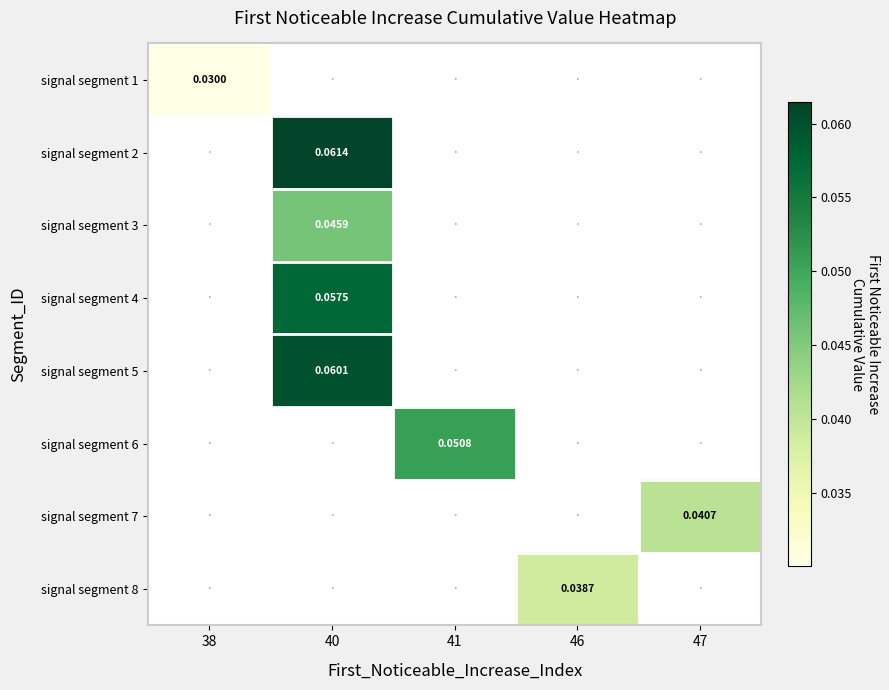

How many distinct data groups are displayed?

8